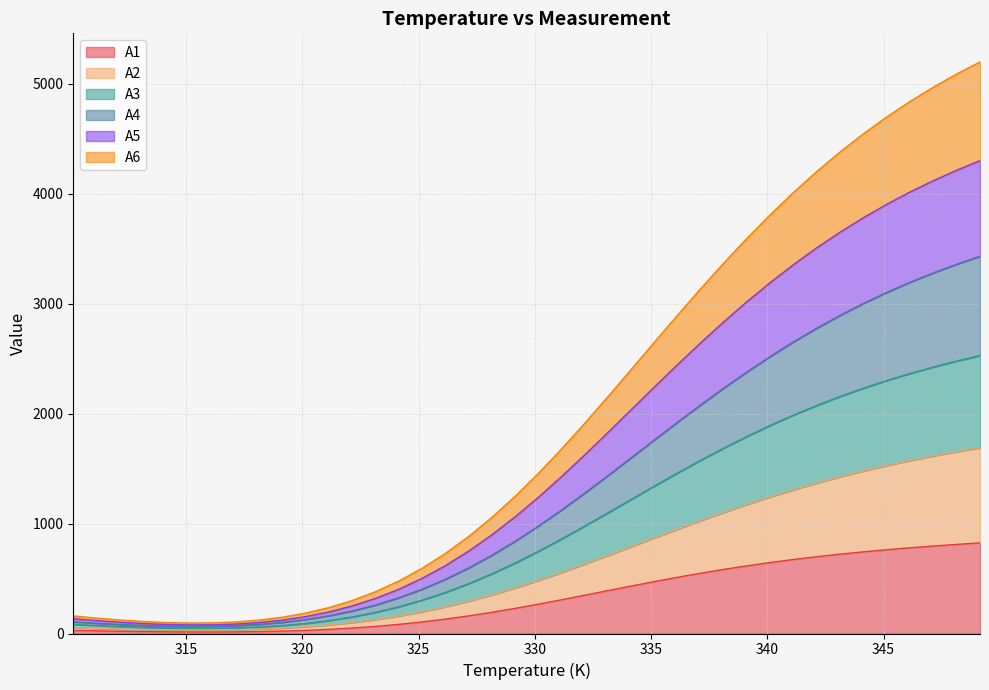

What is the label of the 33rd point from the right?

317.15